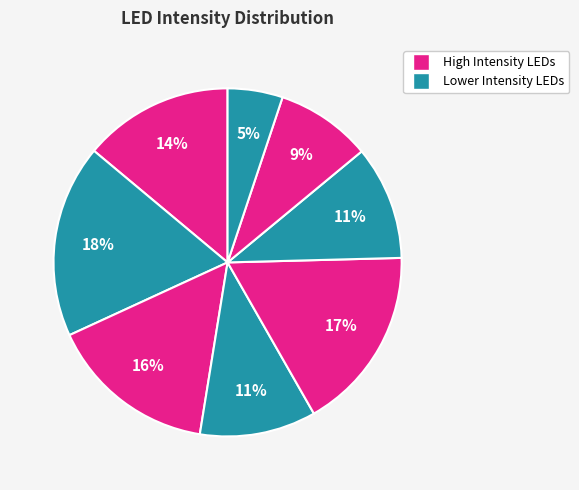

Is there any slice that represents more than half of the pie?

No